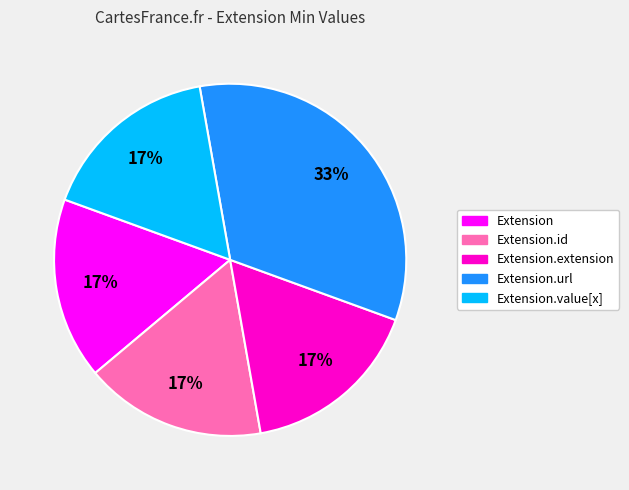

Is there a majority slice in this chart?

No